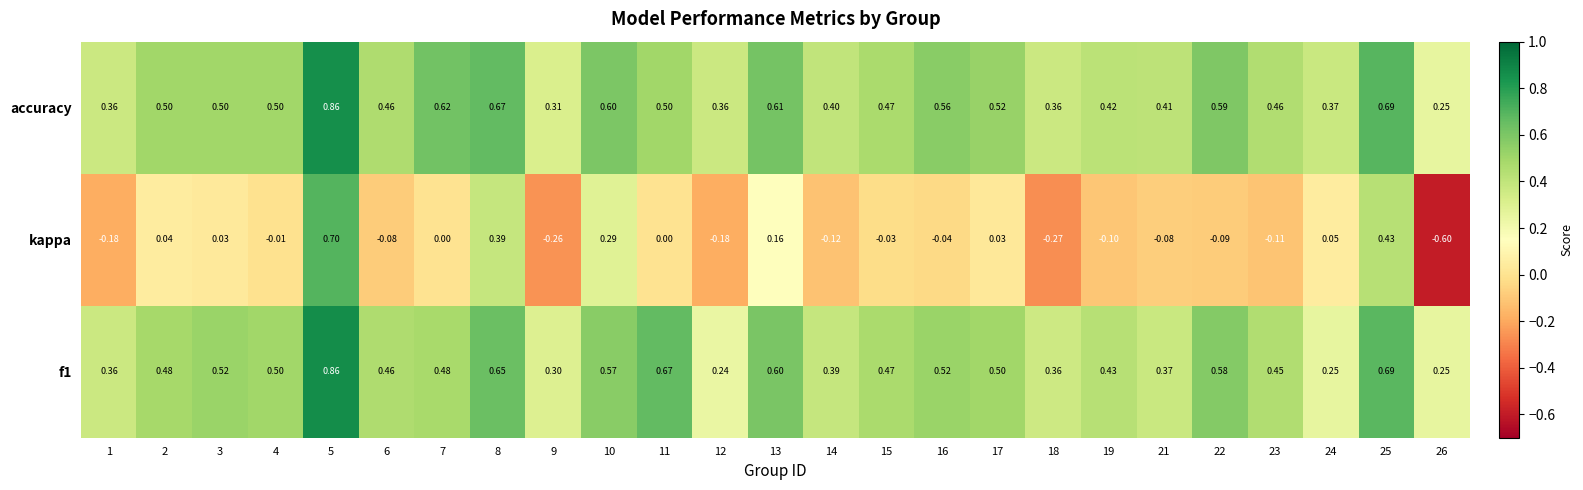

Which series has the largest total across all categories?

accuracy